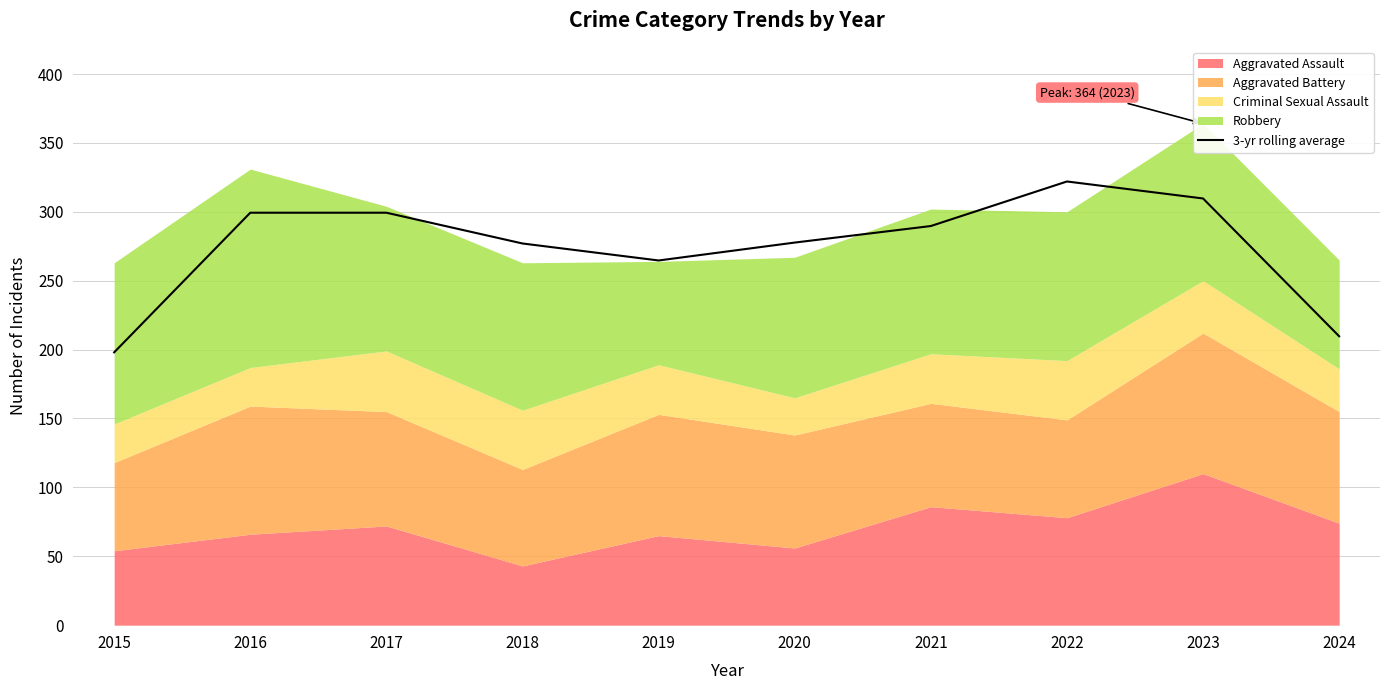

At which label is the value closest to 260?

2019